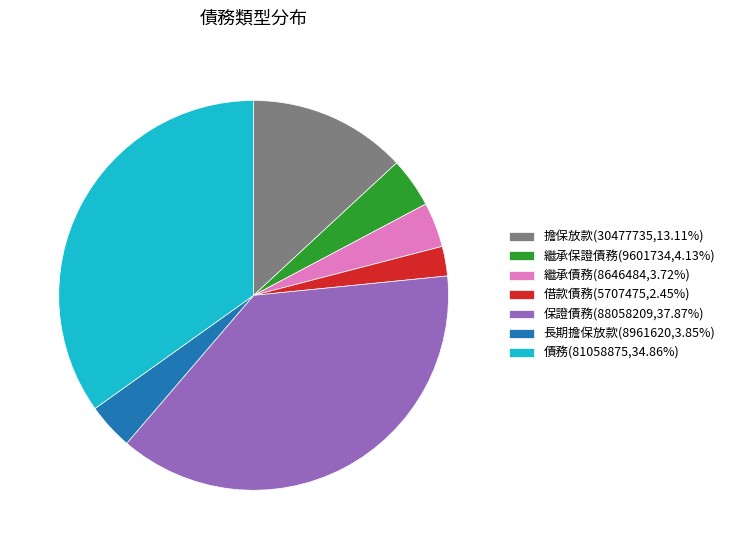

Which category has the biggest portion of the pie?

保證債務